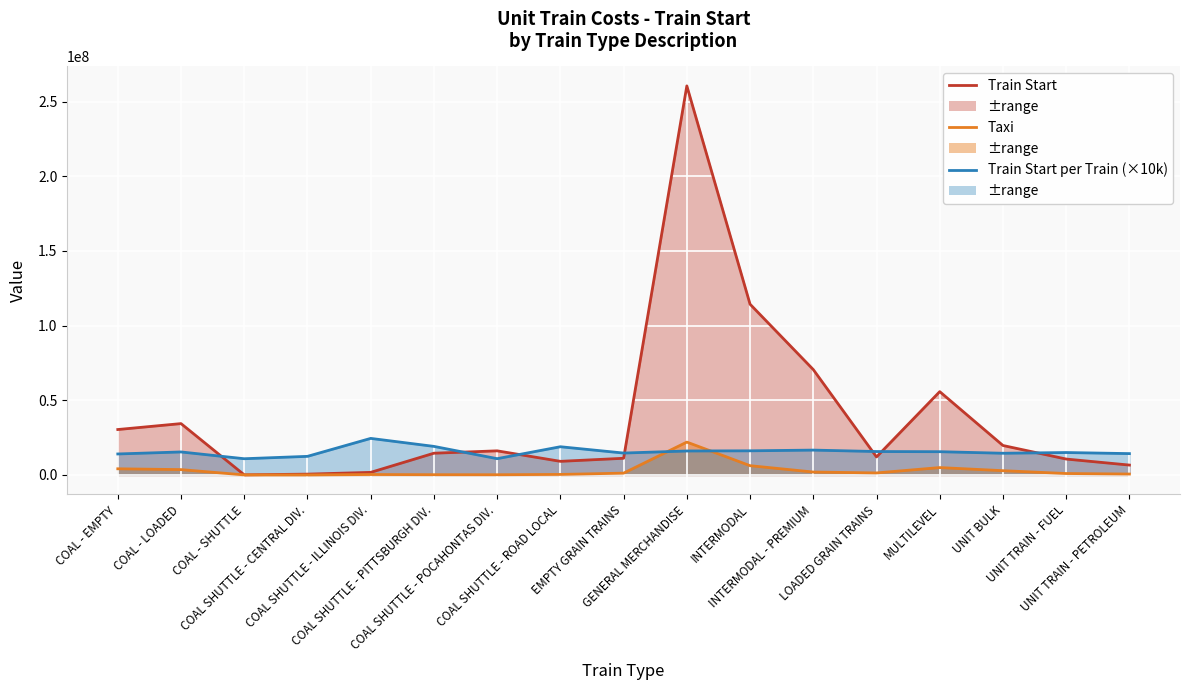

What is the smallest value displayed?

518